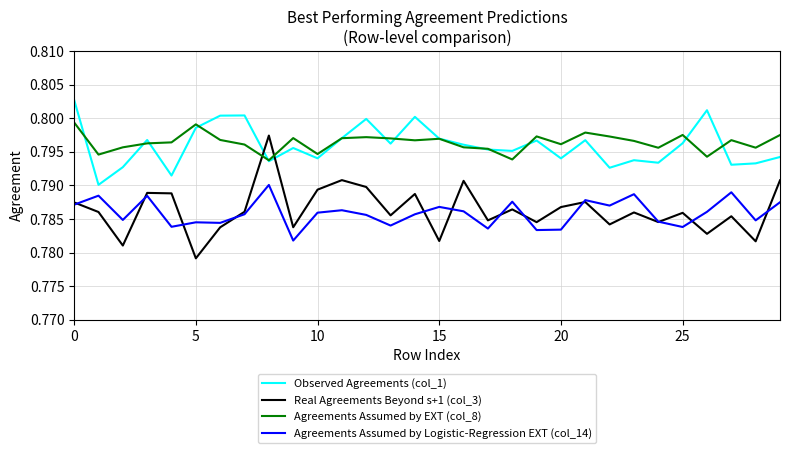

List the series in order of their peak value, highest first.

Observed Agreements (col_1), Agreements Assumed by EXT (col_8), Real Agreements Beyond s+1 (col_3), Agreements Assumed by Logistic-Regression EXT (col_14)